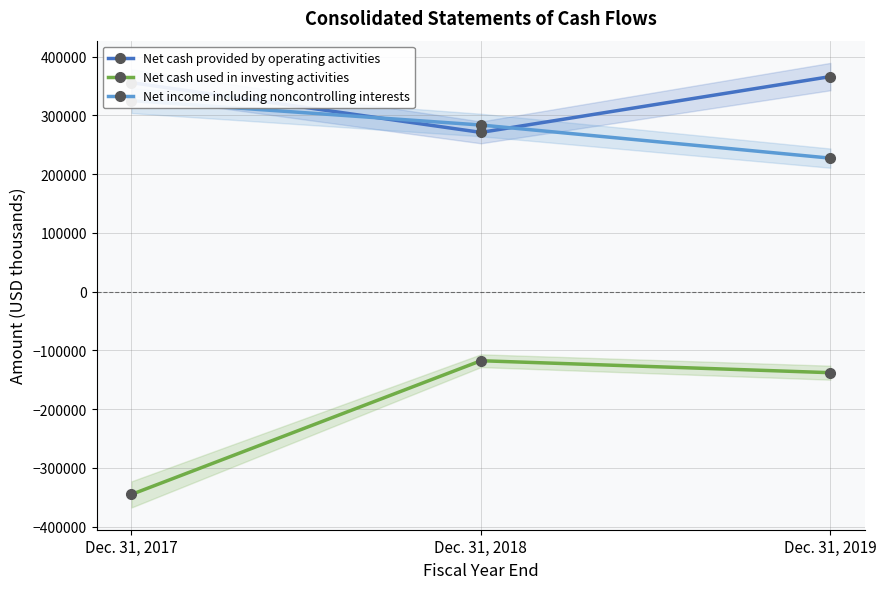

Which series has the largest total across all categories?

Net cash provided by operating activities